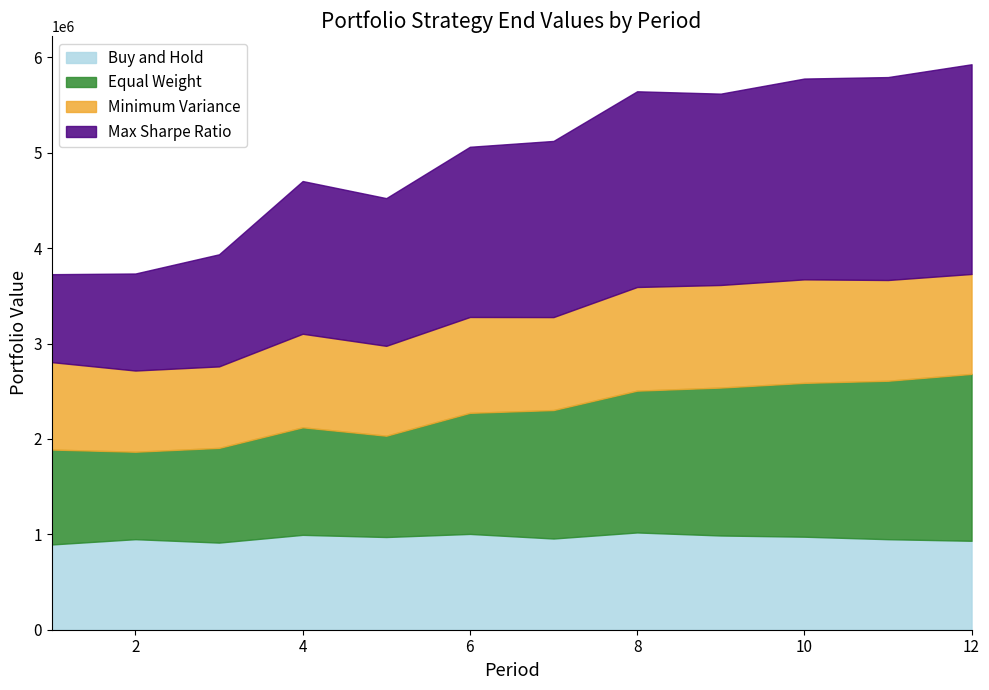

True or false: Max Sharpe Ratio has more than 1 points higher than both neighbors.

True